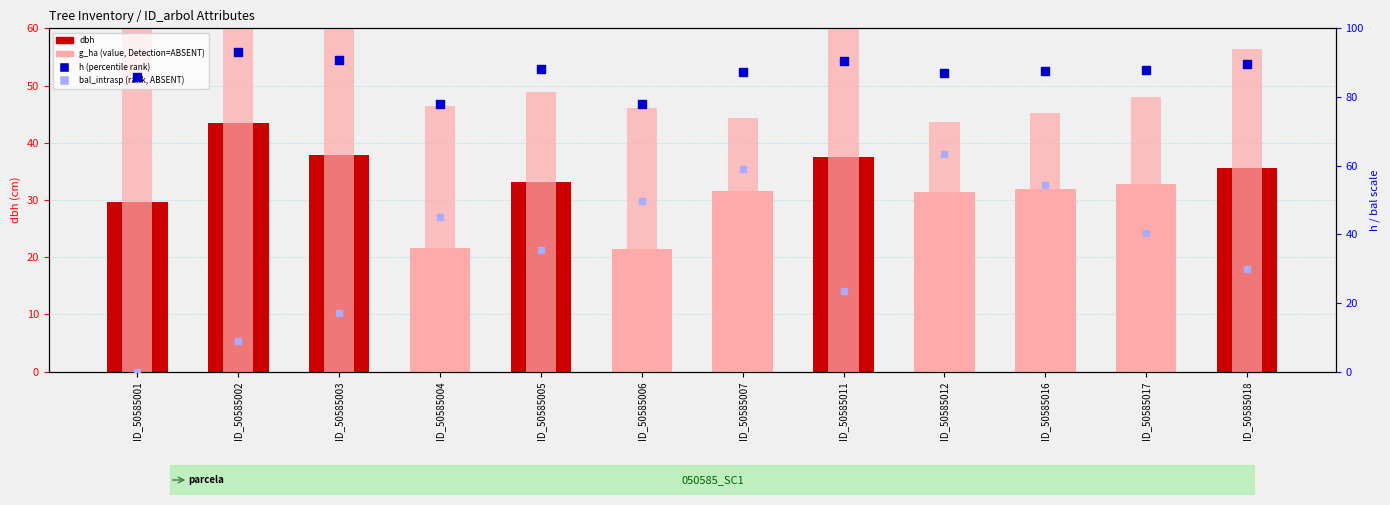

Which series has the largest total across all categories?

h (percentile rank)